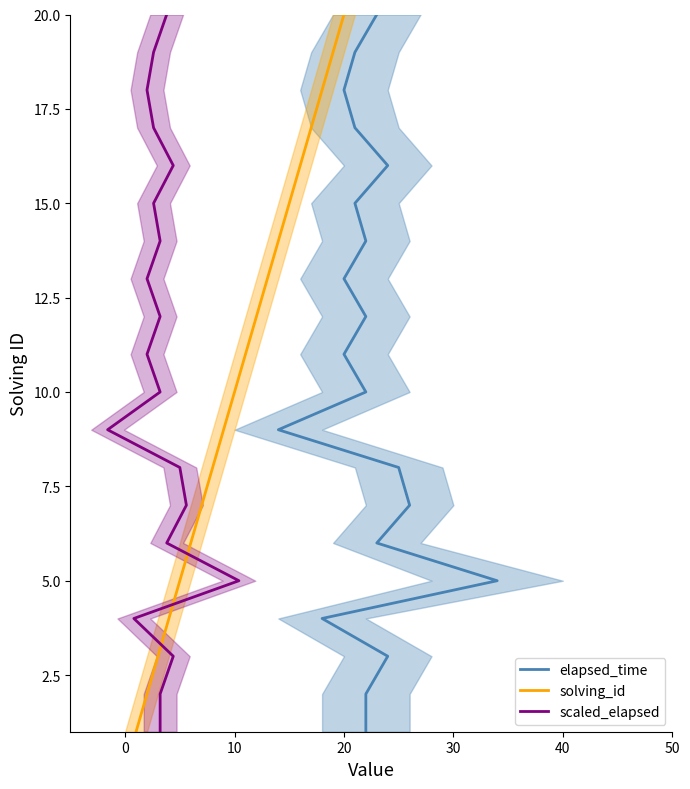

What is the highest value of the solving_id series?

20